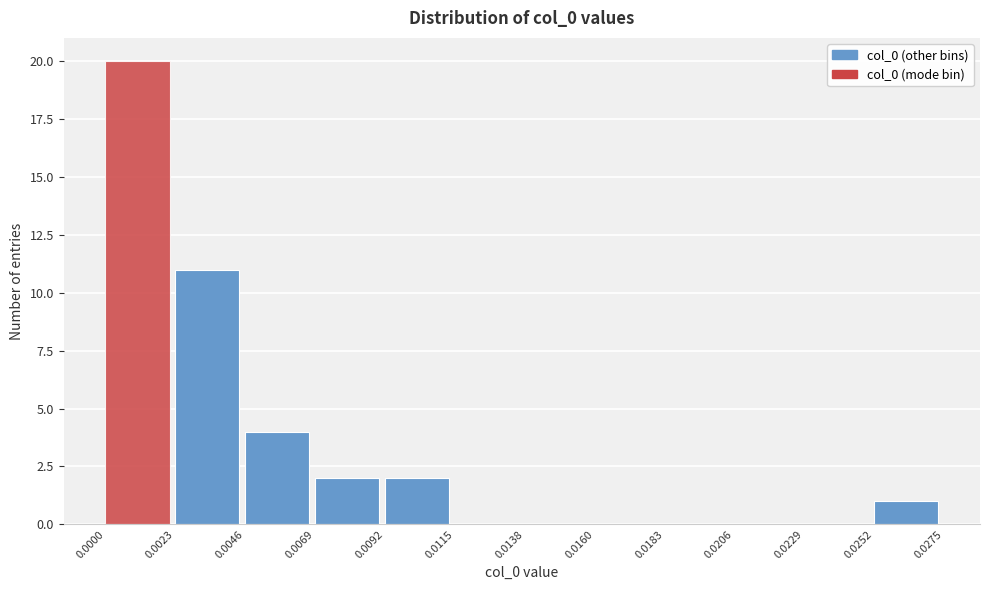

Over which range of the x-axis is the bar tallest?

0.0000 to 0.0023